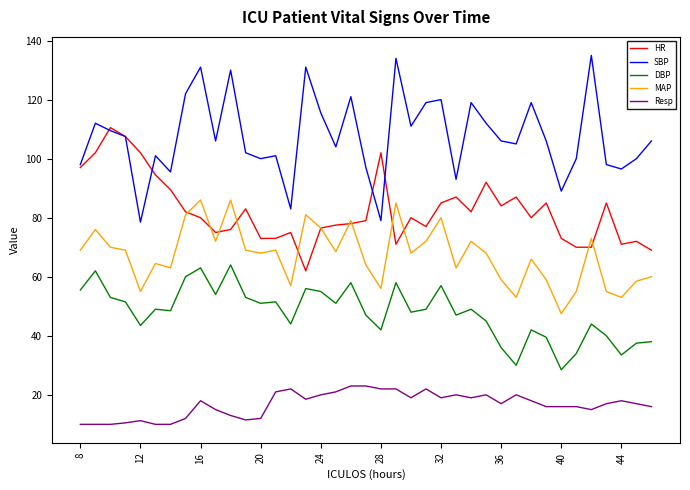

Count the number of categories in the chart.

39